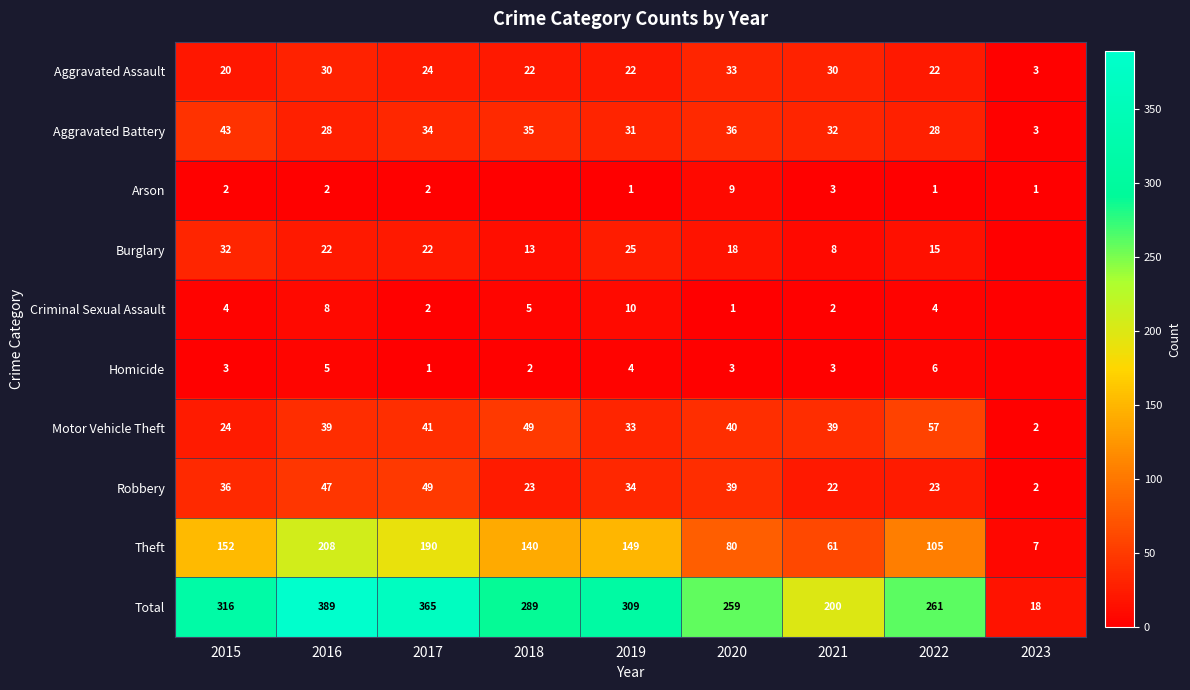

Read the Motor Vehicle Theft value at 2020, to the nearest 5.

40